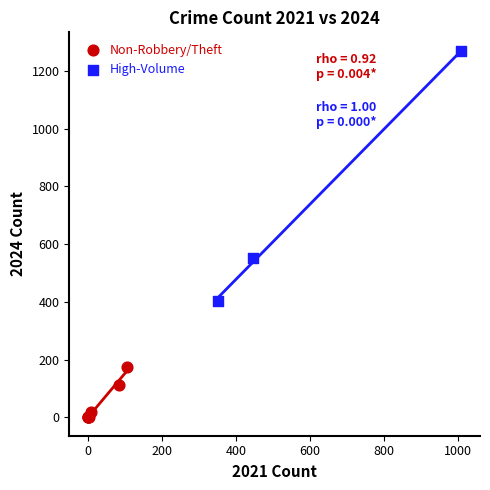

Which series has the widest spread of Y values?

High-Volume